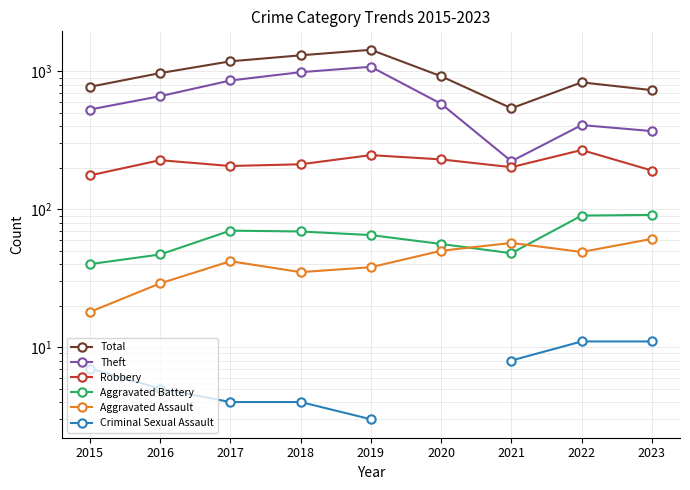

How many values in Criminal Sexual Assault are above zero?

8